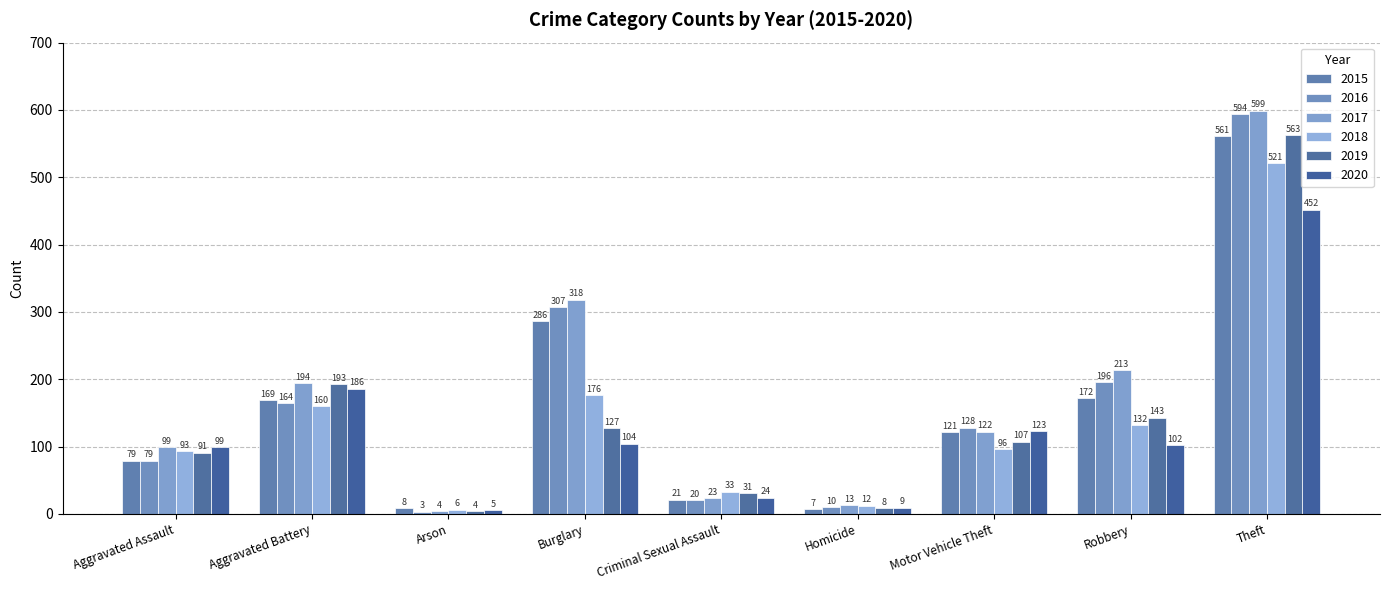

What are all the series names shown in the legend?

2015, 2016, 2017, 2018, 2019, 2020